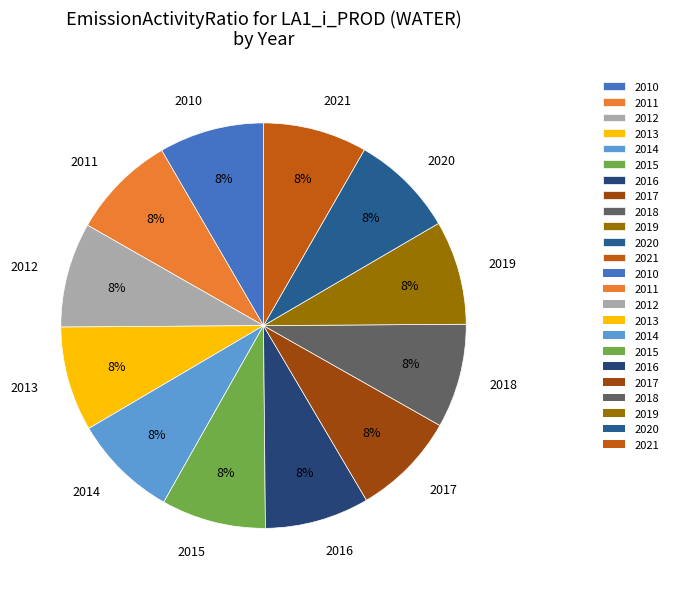

True or false: 2016 accounts for 8% of the total.

True